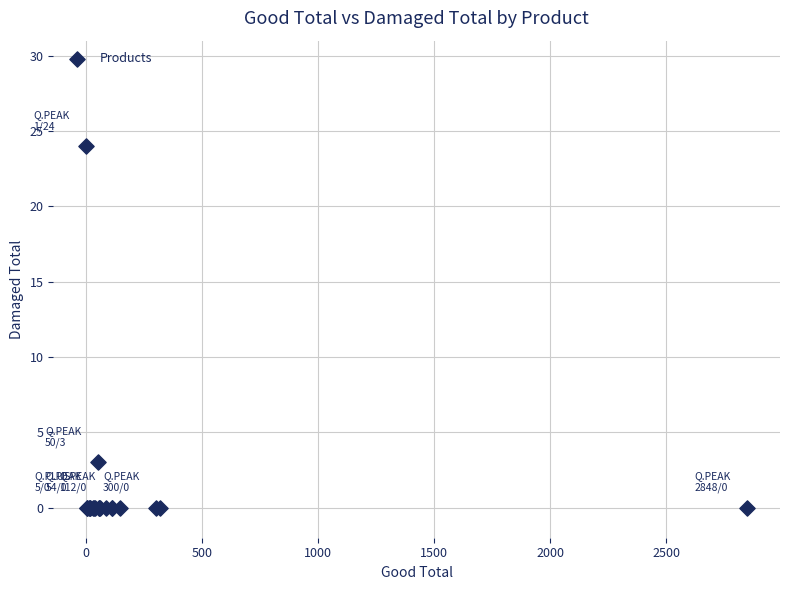

What Y value in the scatter plot is closest to 12?

3